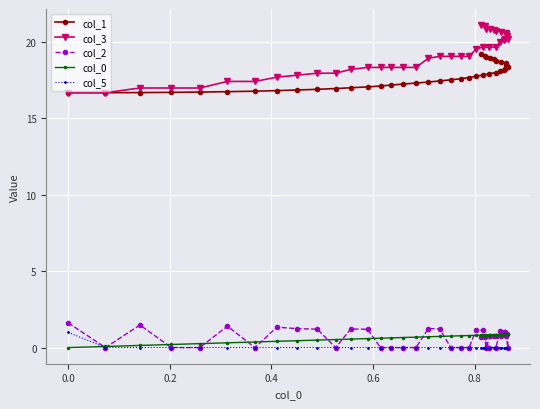

True or false: col_0 has more than 1 interior local peaks.

False